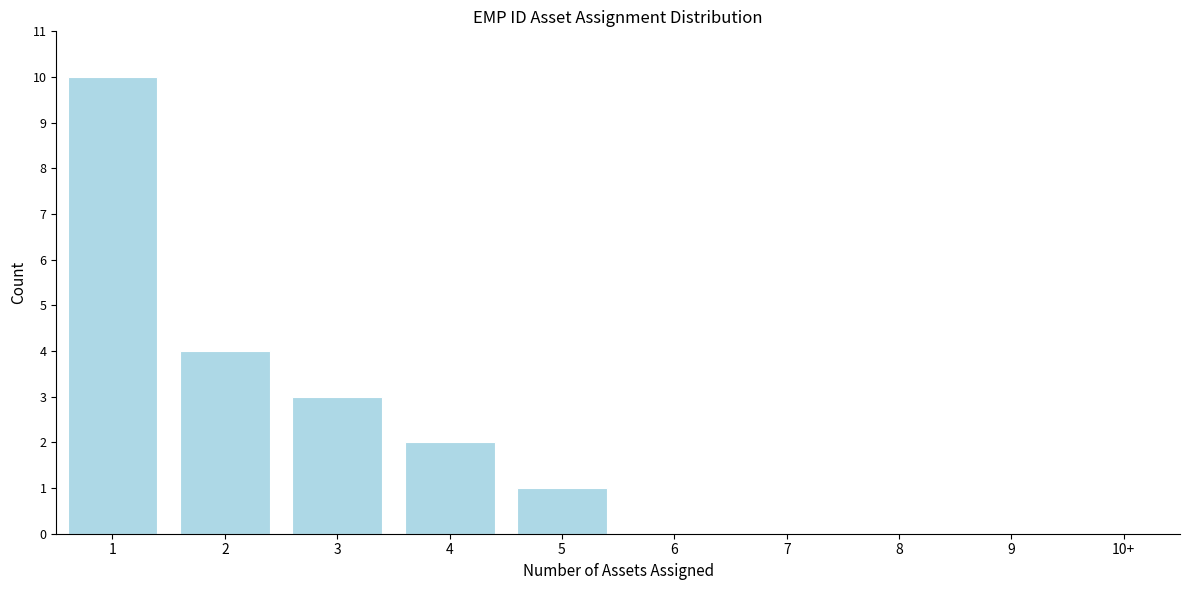

Reading left to right, what are all the values shown in this chart?

1=10	2=4	3=3	4=2	5=1	6=0	7=0	8=0	9=0	10+=0